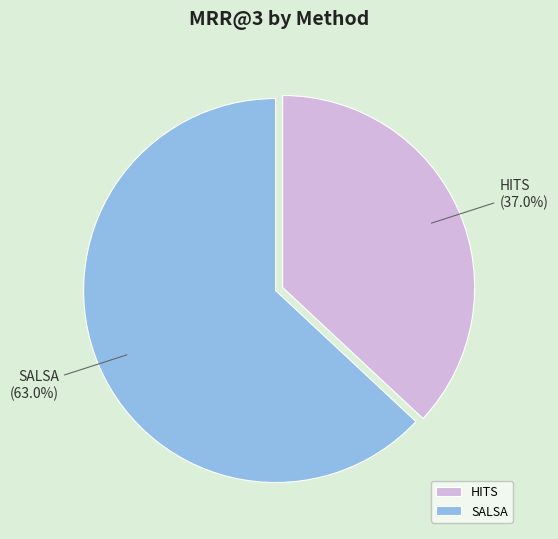

To the nearest percent, what percentage of the pie is SALSA?

63%